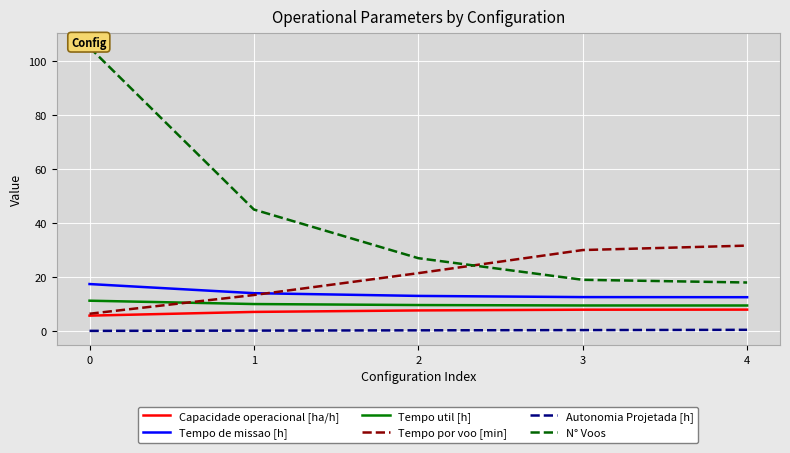

Is it true that Tempo de missao [h] equals 18.8 at 3?

False